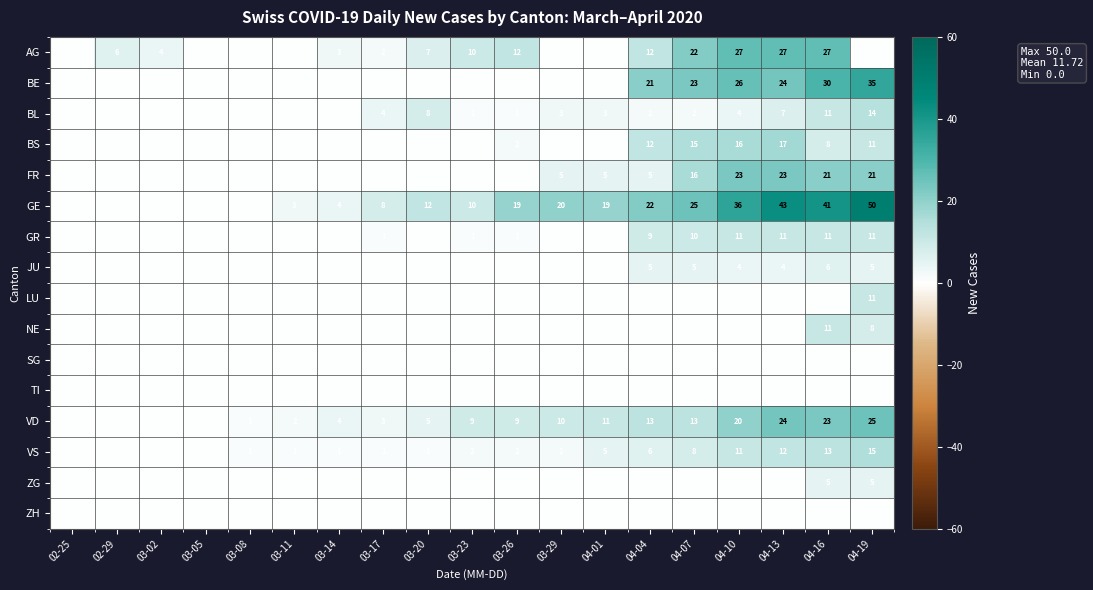

What is the difference between the AG values at 03-20 and 04-10?

20